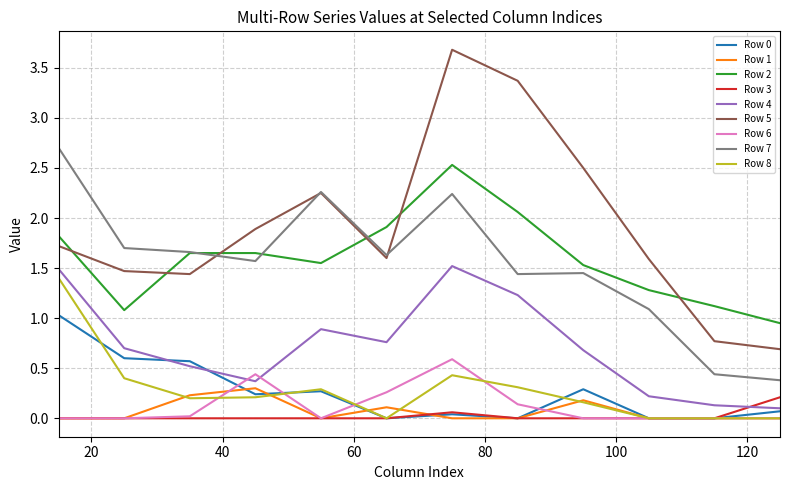

Which series has the largest total across all categories?

Row 5